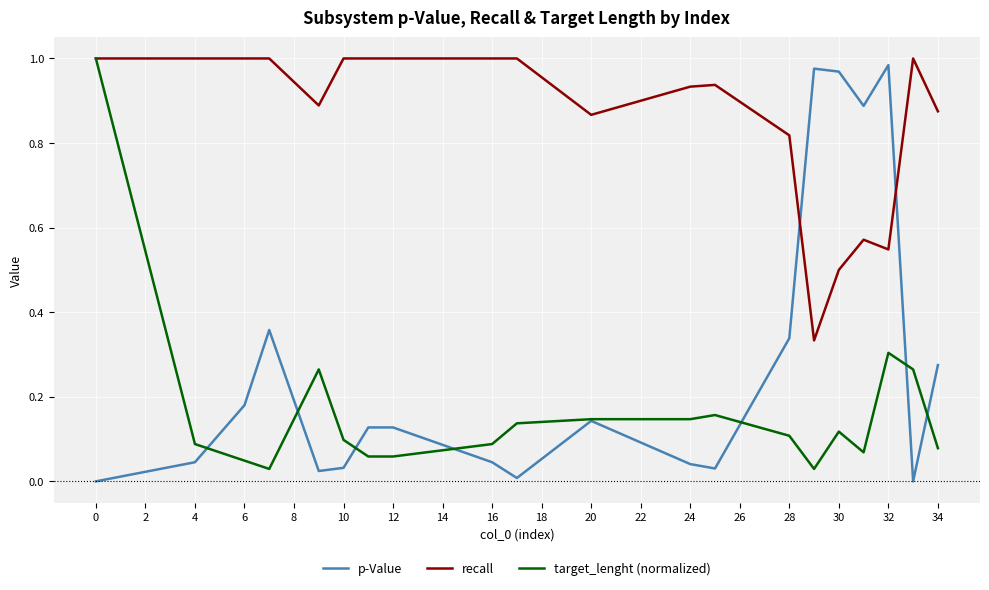

Which series has the largest total across all categories?

recall